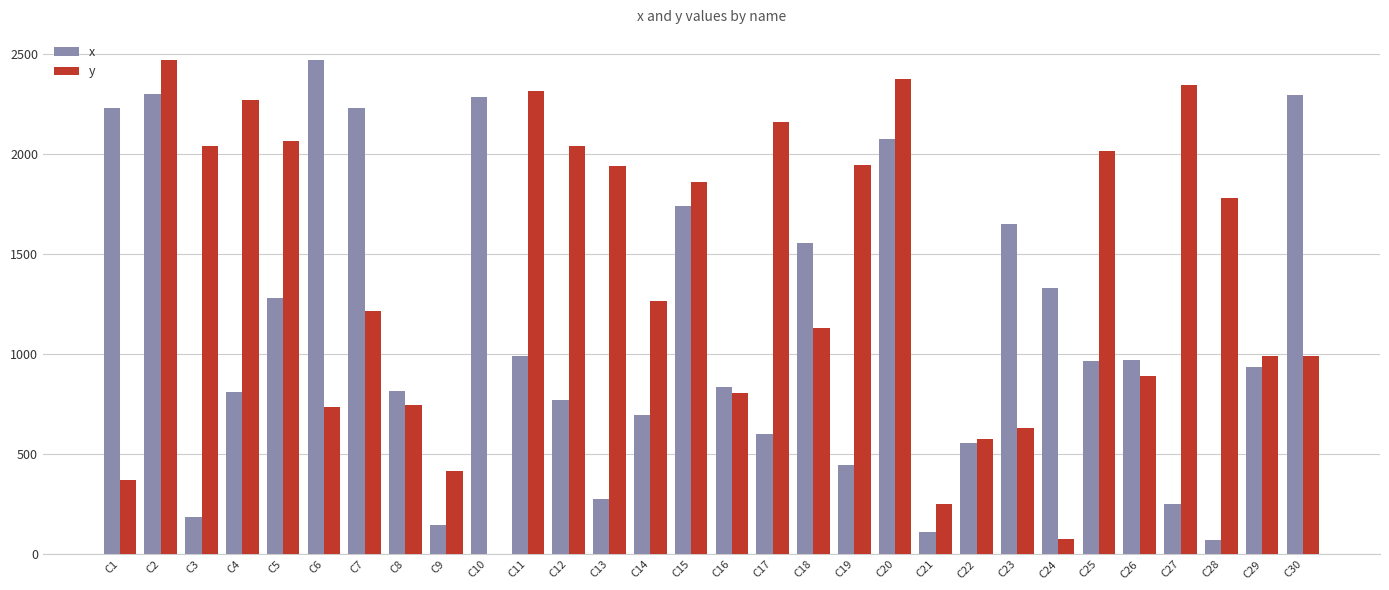

Is the value of x at C10 greater than the value of y at C27?

No